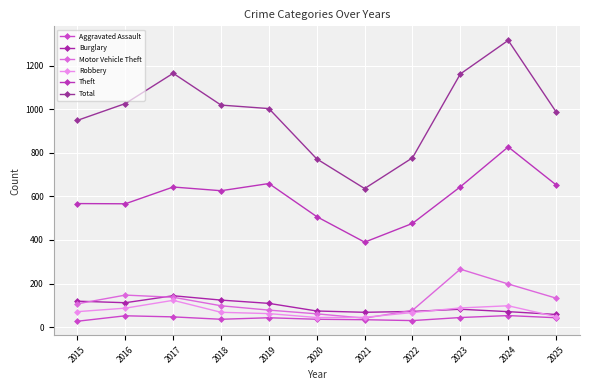

The Total series shows 1316 at 2024. True or false?

True